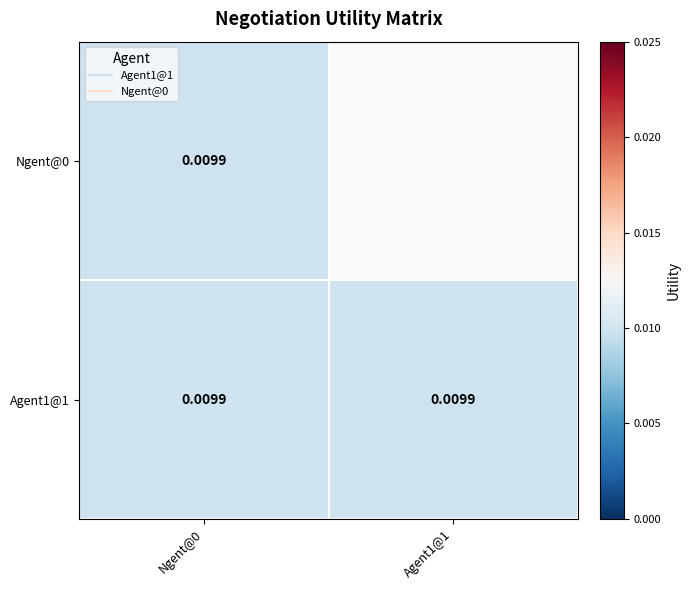

Rank the series by their average value, from highest to lowest.

Ngent@0, Agent1@1